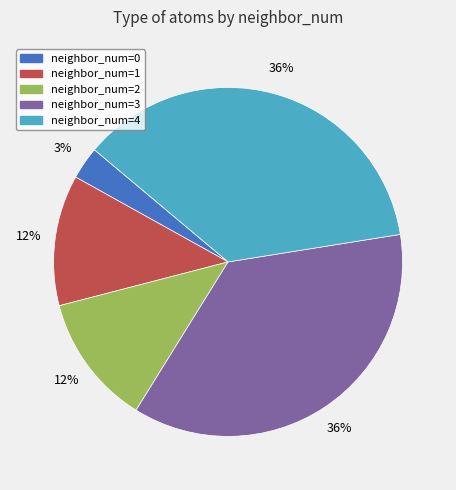

To the nearest percent, what is the average slice percentage?

20%